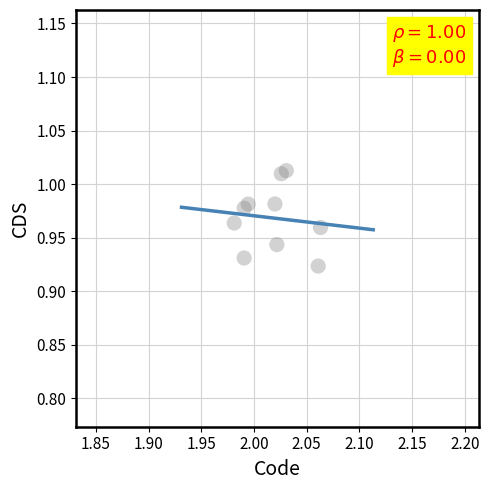

What is the average X value?

2.0